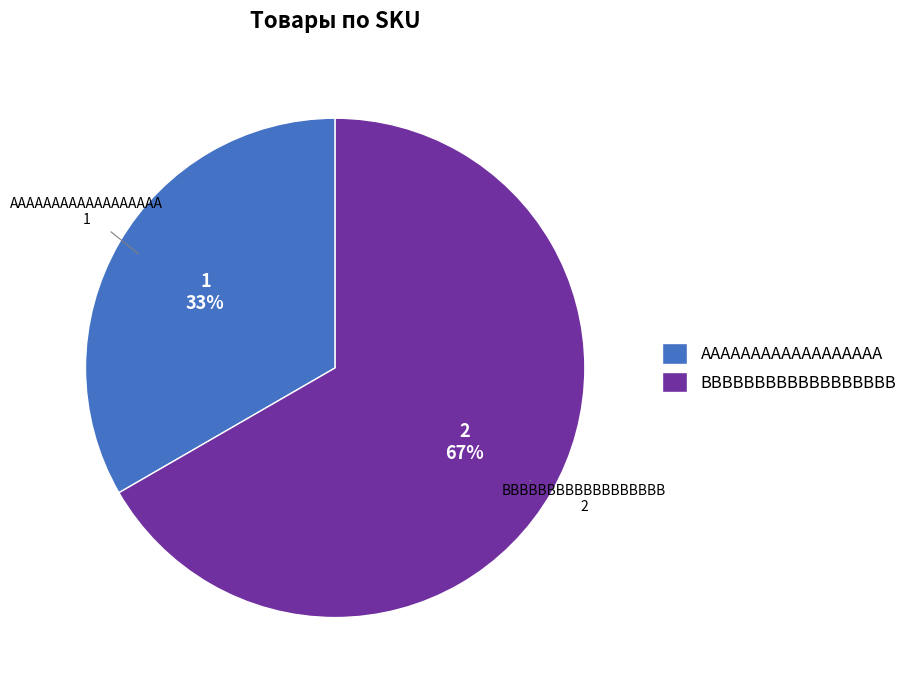

The BBBBBBBBBBBBBBBBBB slice represents 67% of the pie. True or false?

True